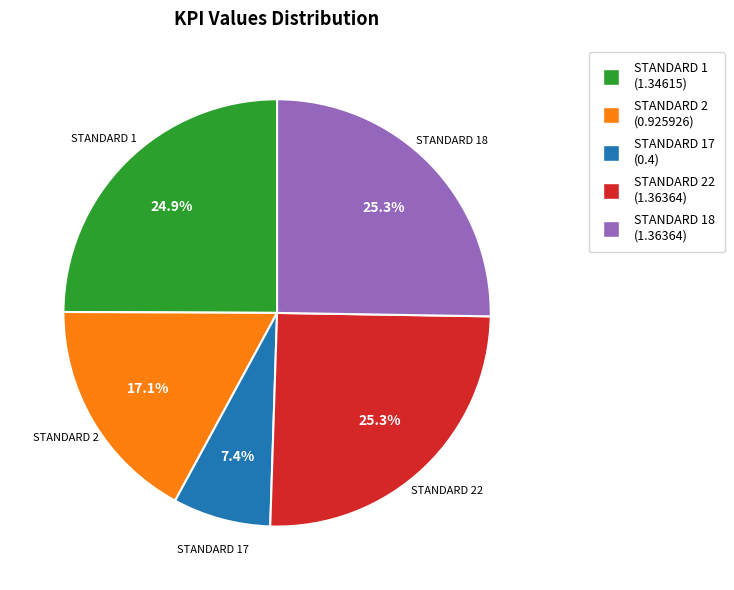

Is there a majority slice in this chart?

No